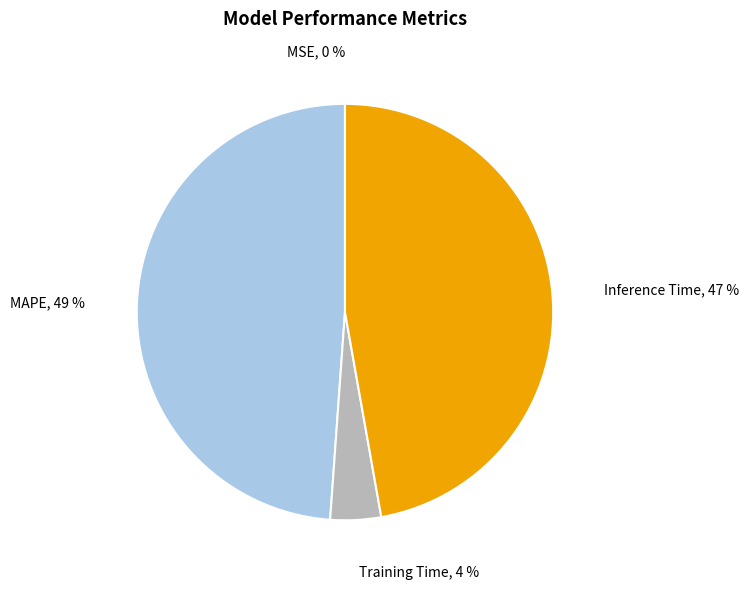

What is the ratio of the value at Inference Time to the value at MAPE?

1.0